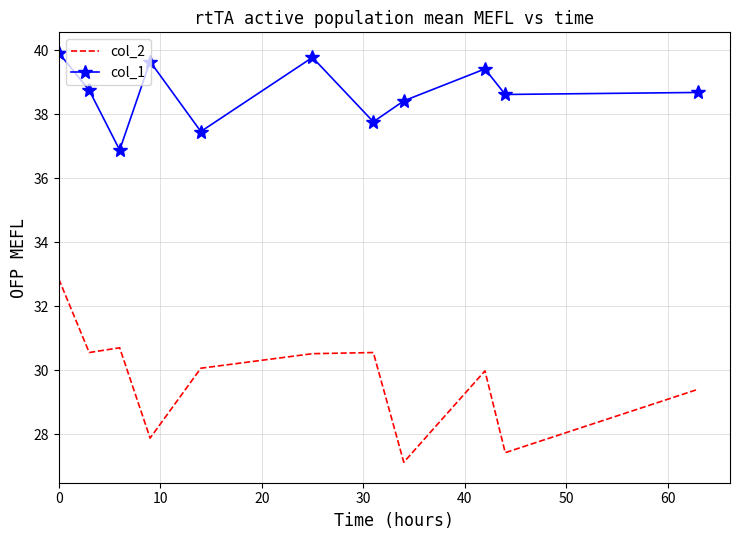

True or false: col_1 and col_2 cross at least once.

False